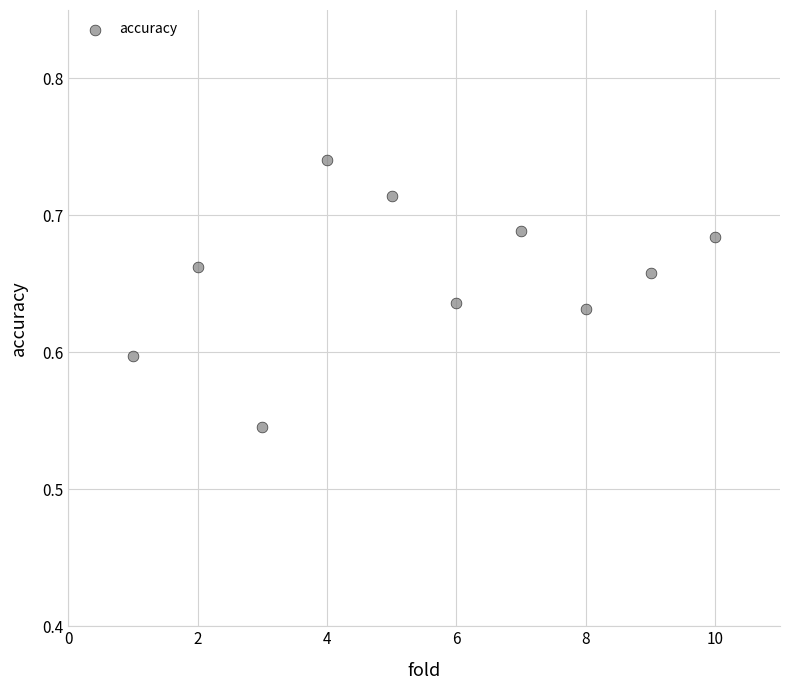

What is the range of X values (max minus min)?

9.0